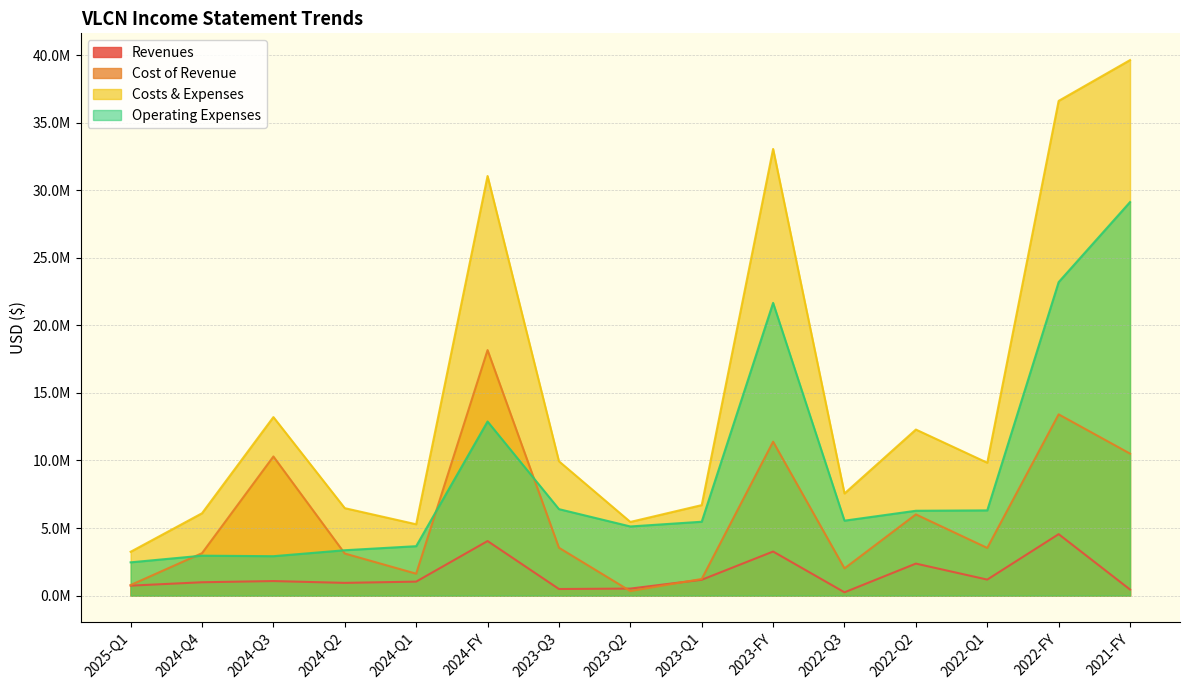

Reading left to right, transcribe all the data shown in this chart.

Revenues: 2025-Q1=736049	2024-Q4=986916	2024-Q3=1075864	2024-Q2=940863	2024-Q1=1033548	2024-FY=4037191	2023-Q3=487430	2023-Q2=519300	2023-Q1=1170458	2023-FY=3260988	2022-Q3=242710	2022-Q2=2367853	2022-Q1=1184502	2022-FY=4546686	2021-FY=448819
Cost of Revenue: 2025-Q1=781383	2024-Q4=3138559	2024-Q3=10294720	2024-Q2=3113429	2024-Q1=1621580	2024-FY=18168288	2023-Q3=3542468	2023-Q2=334647	2023-Q1=1229981	2023-FY=11391040	2022-Q3=2012829	2022-Q2=6009327	2022-Q1=3527715	2022-FY=13412820	2021-FY=10507454
Costs & Expenses: 2025-Q1=3242520	2024-Q4=6092695	2024-Q3=13210476	2024-Q2=6470164	2024-Q1=5277883	2024-FY=31051218	2023-Q3=9940541	2023-Q2=5450696	2023-Q1=6695793	2023-FY=33053737	2022-Q3=7557401	2022-Q2=12287393	2022-Q1=9833273	2022-FY=36610311	2021-FY=39628669
Operating Expenses: 2025-Q1=2461137	2024-Q4=2954136	2024-Q3=2915756	2024-Q2=3356735	2024-Q1=3656303	2024-FY=12882930	2023-Q3=6398073	2023-Q2=5116049	2023-Q1=5465812	2023-FY=21662697	2022-Q3=5544572	2022-Q2=6278067	2022-Q1=6305558	2022-FY=23197491	2021-FY=29121214